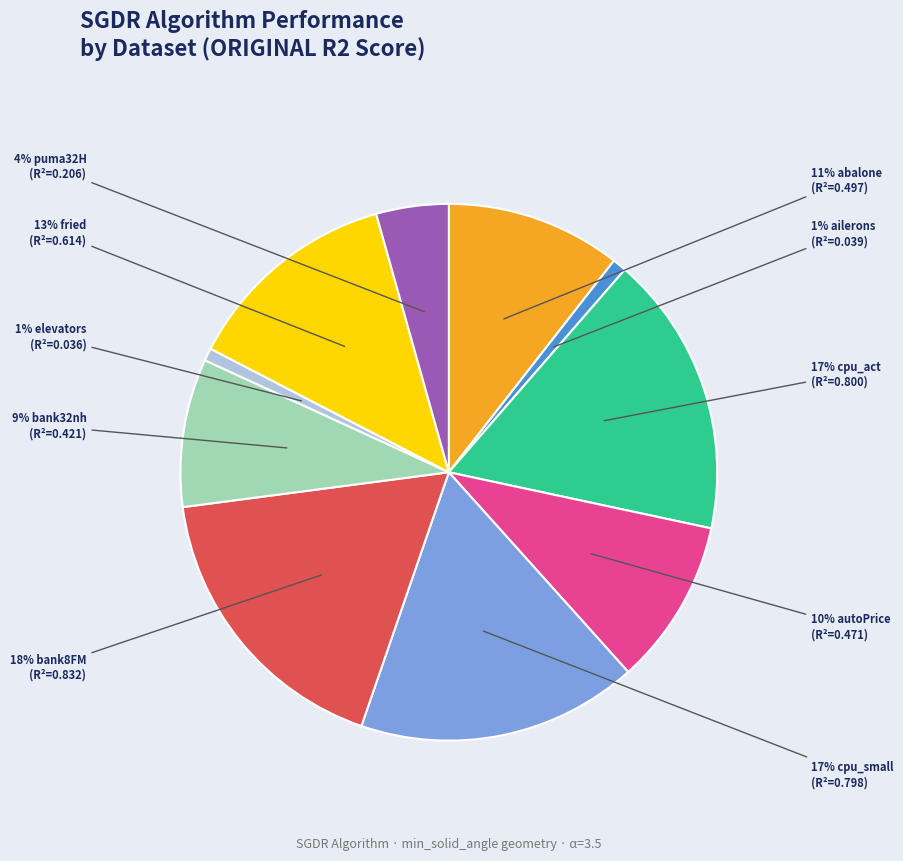

To the nearest percent, what is the average slice percentage?

10%